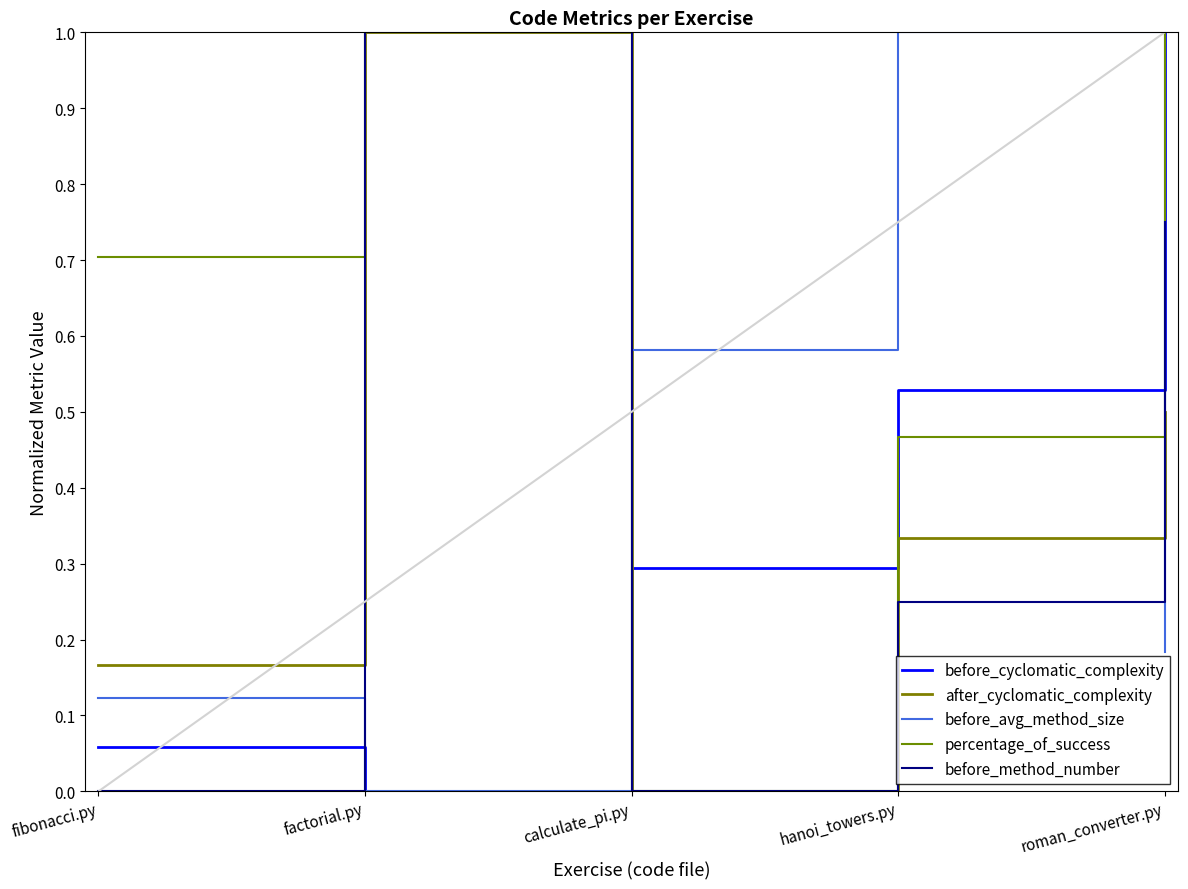

How many interior local peaks does the before_method_number series have?

1